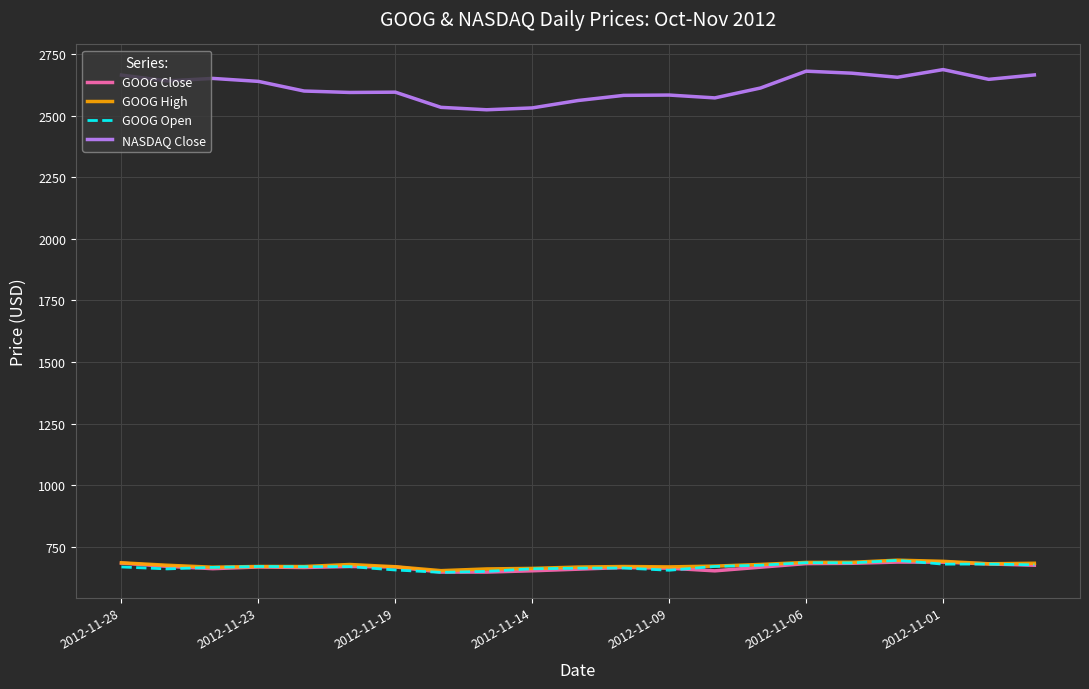

What is the sum of all GOOG Open values?

14042.7